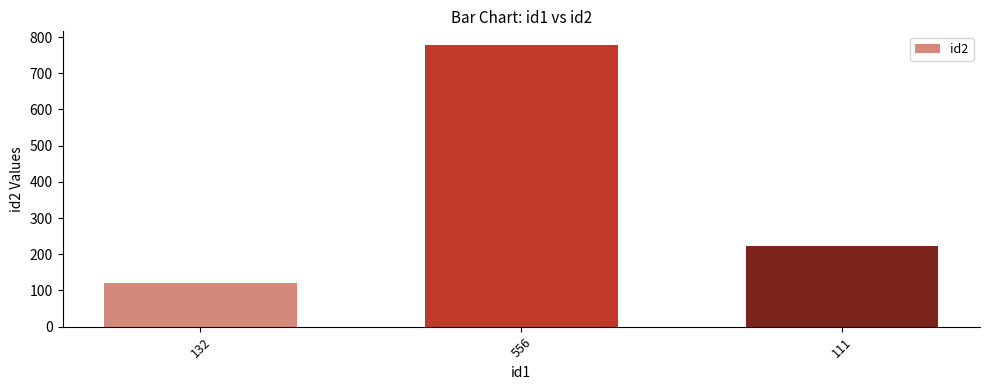

At which label does the data first exceed 222?

556